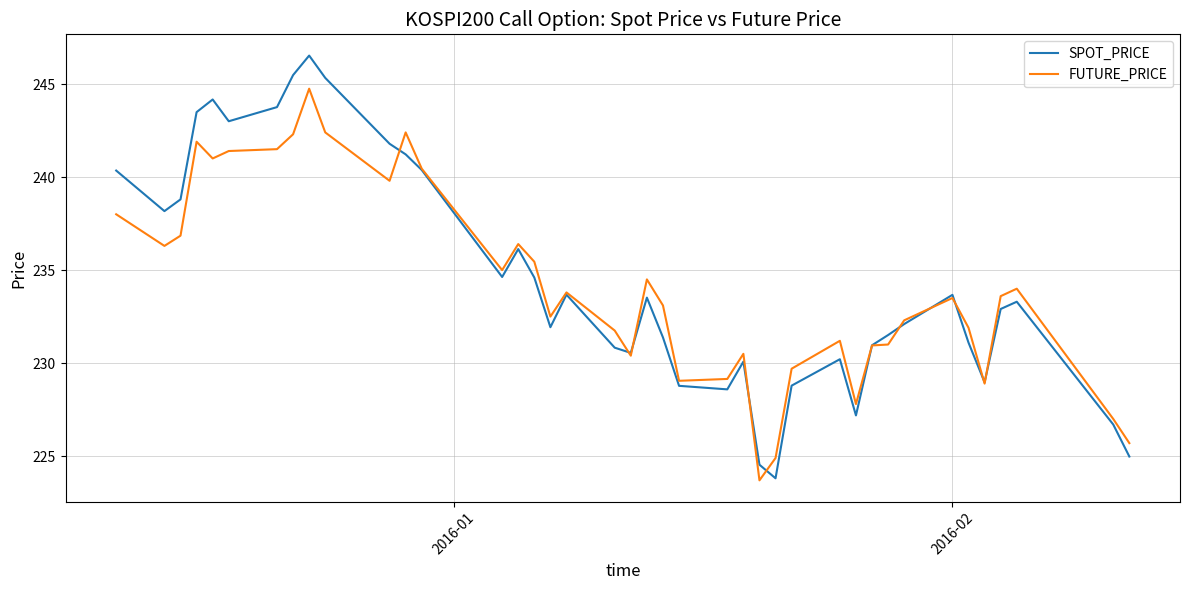

Which series has the widest spread of values?

SPOT_PRICE